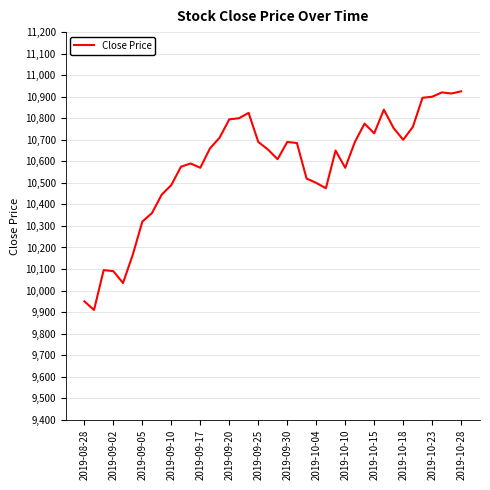

How many series are shown in this chart?

1